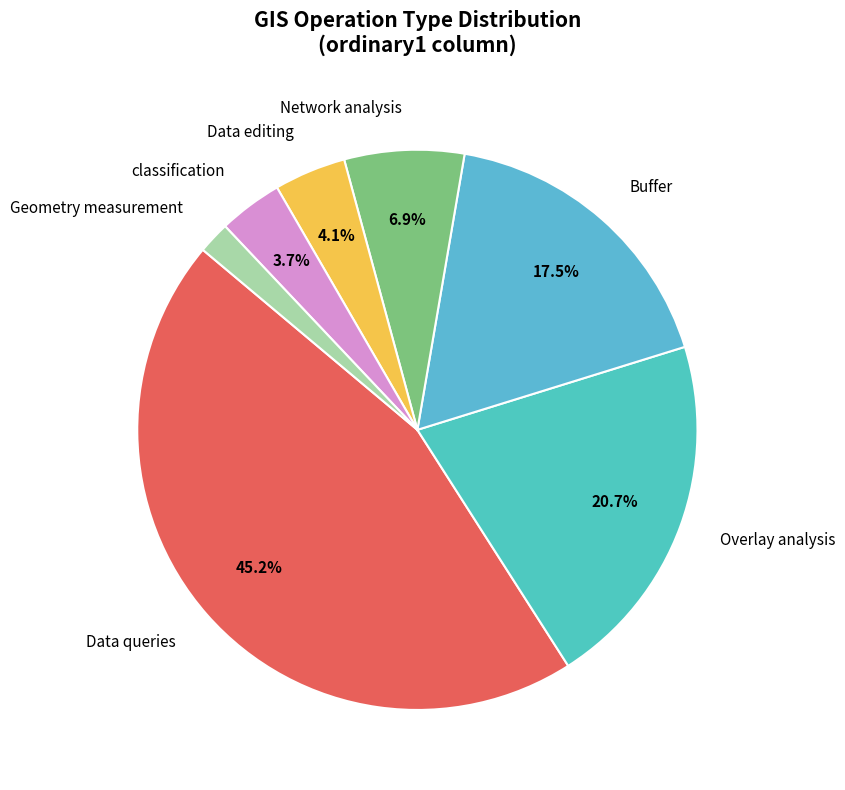

To the nearest percent, what is the average slice percentage?

14%